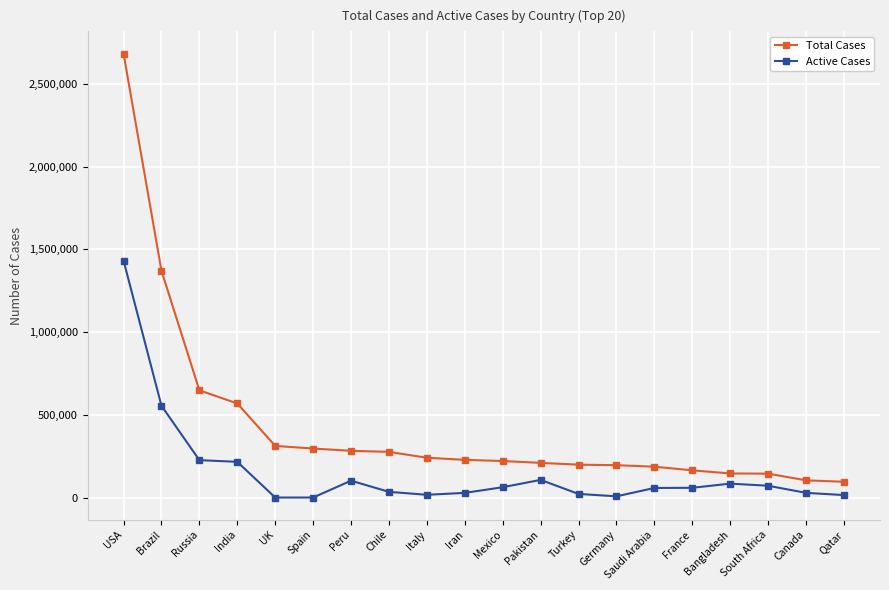

Is it true that Active Cases equals 554641 at Brazil?

True